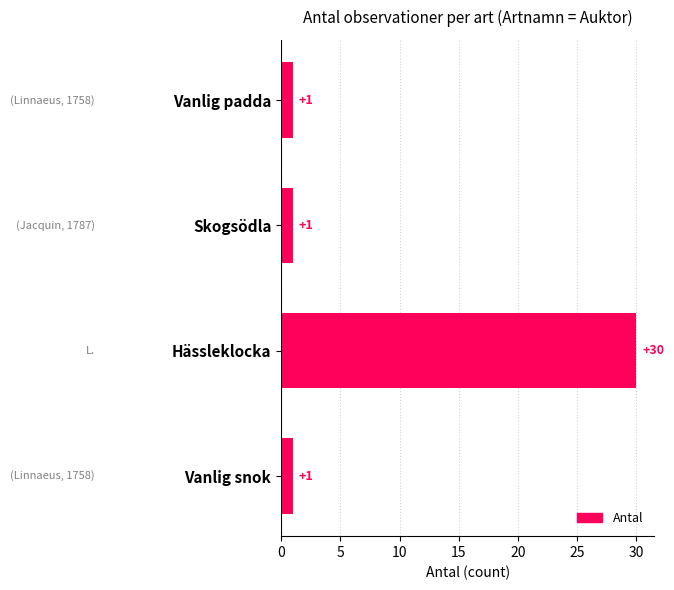

Does the chart contain stacked bars?

No